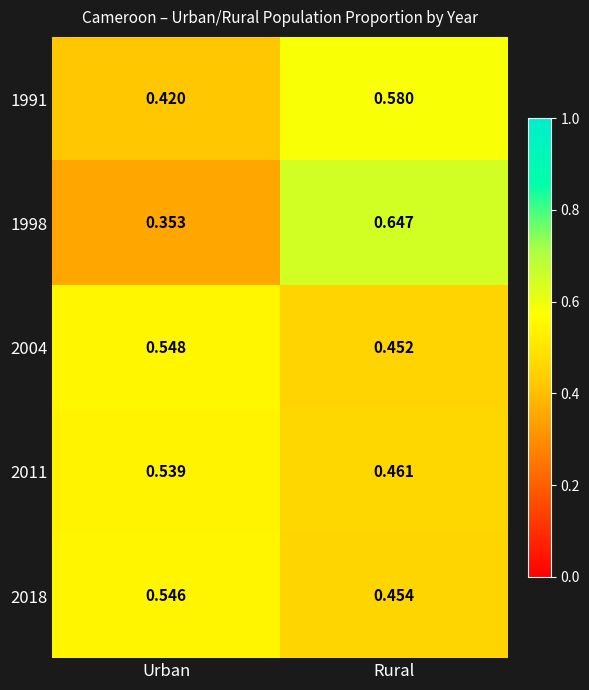

Is the value of 1991 at Urban greater than the value of 2018 at Urban?

No